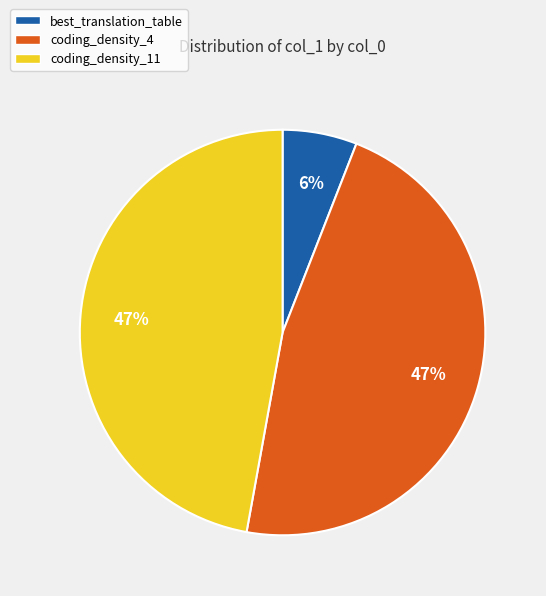

To the nearest percent, what portion does coding_density_11 represent?

47%